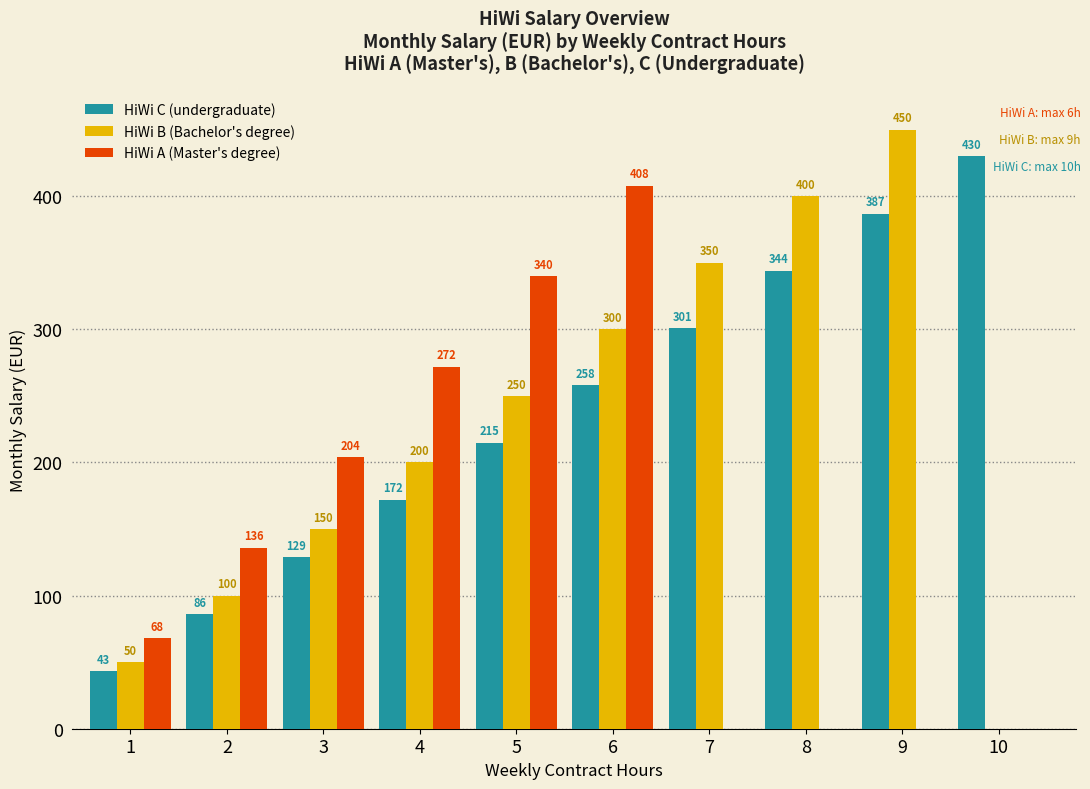

What value does the HiWi A (Master's degree) series have at 3, to the nearest 10?

200